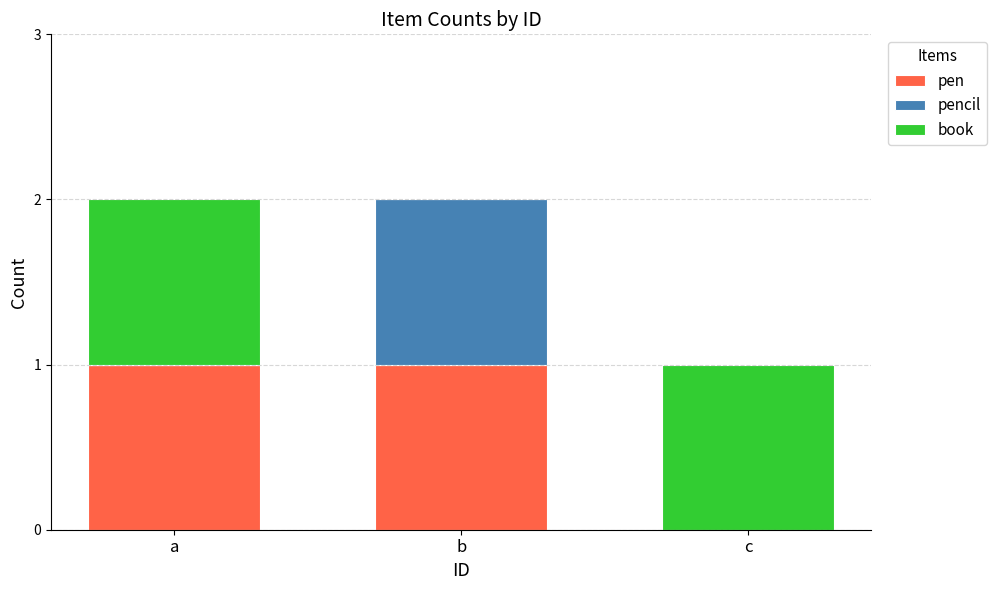

The pen series shows 0 at a. True or false?

False